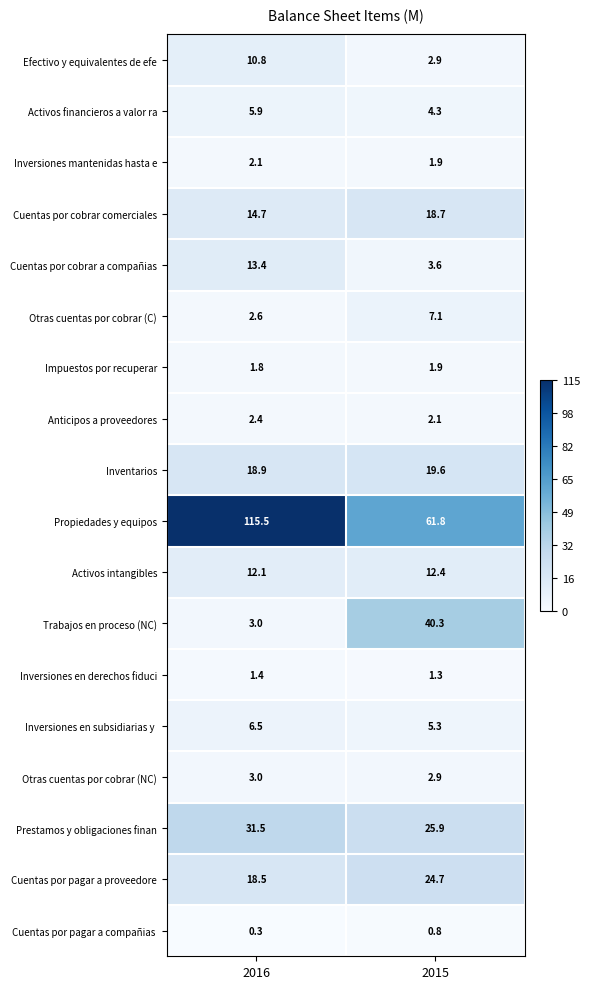

What is the average value of the Prestamos y obligaciones finan series?

28.7